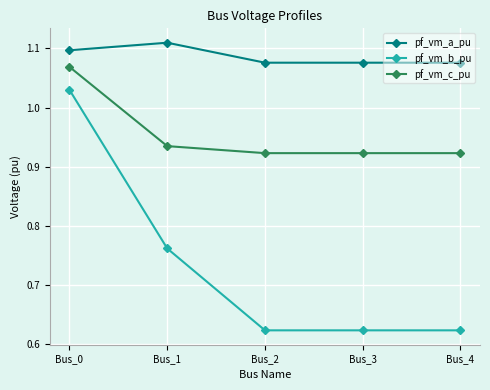

How many pf_vm_a_pu values are between 1 and 2?

5